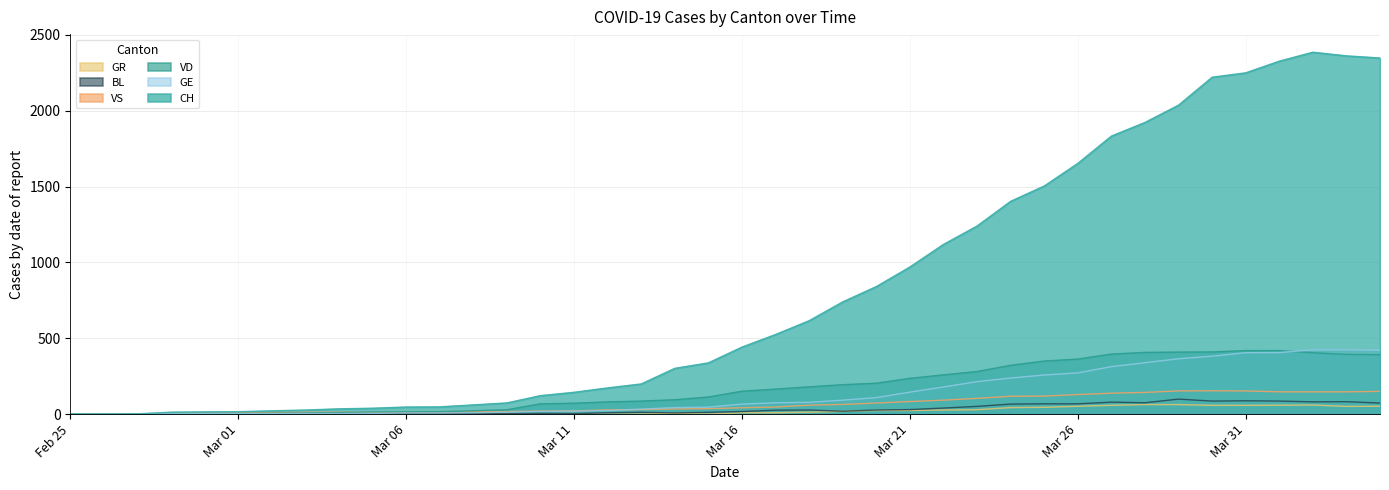

True or false: GR and VD intersect in this chart.

False